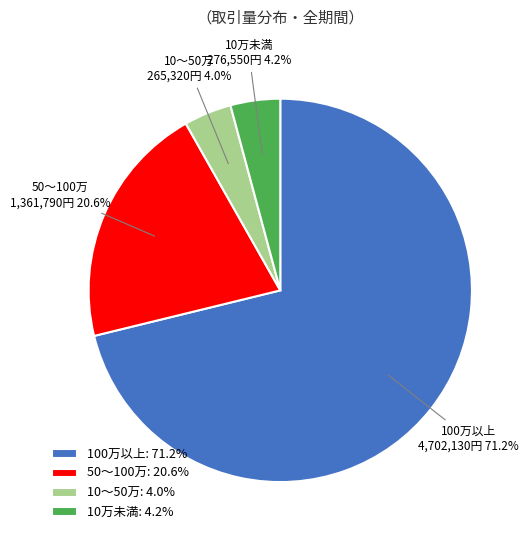

Is 100万以上: 71.2% the majority of the pie?

Yes